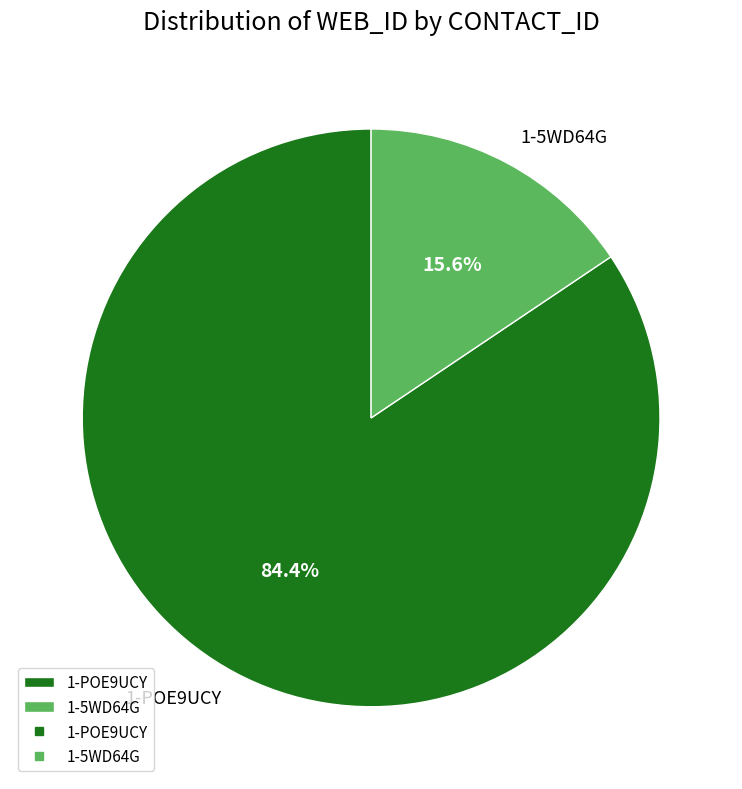

Between 1-POE9UCY and 1-5WD64G, which is larger?

1-POE9UCY